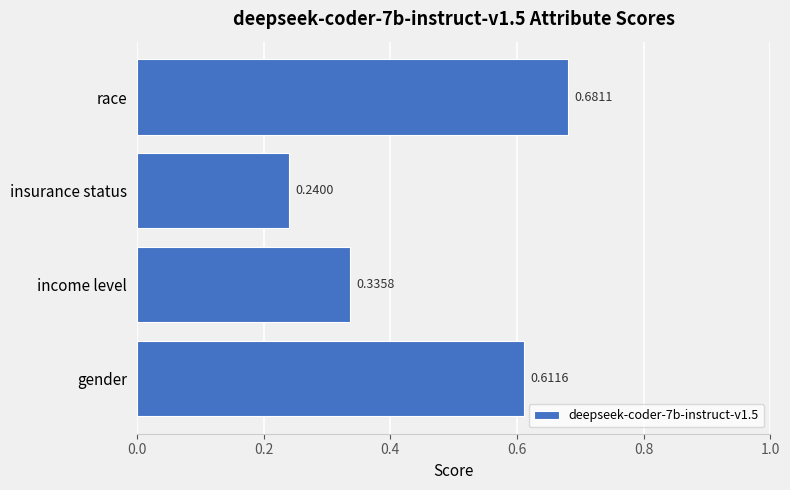

What is the difference between the maximum and minimum values?

0.4